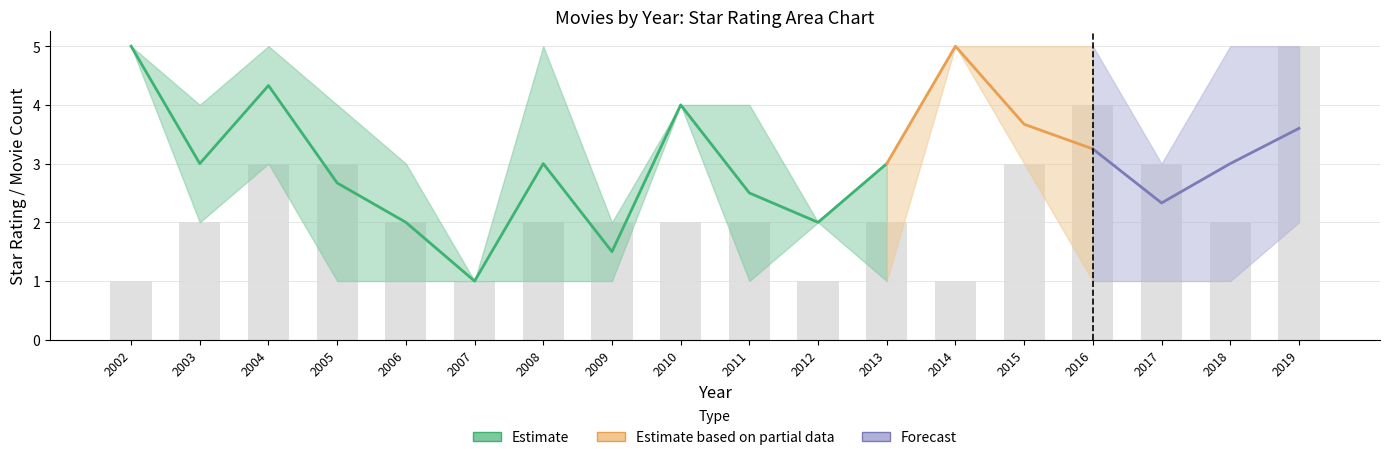

What is the value of the lower_star bar at the 17th from the left?

1.0